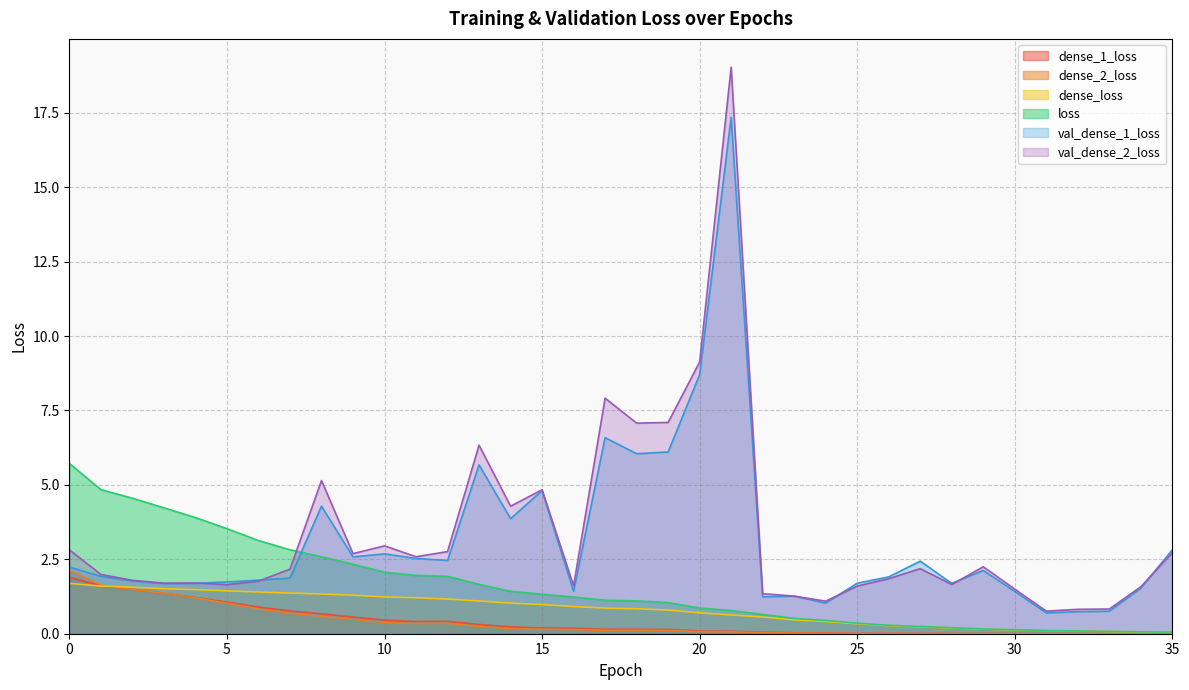

Which series changed the most between 32 and 33?

loss